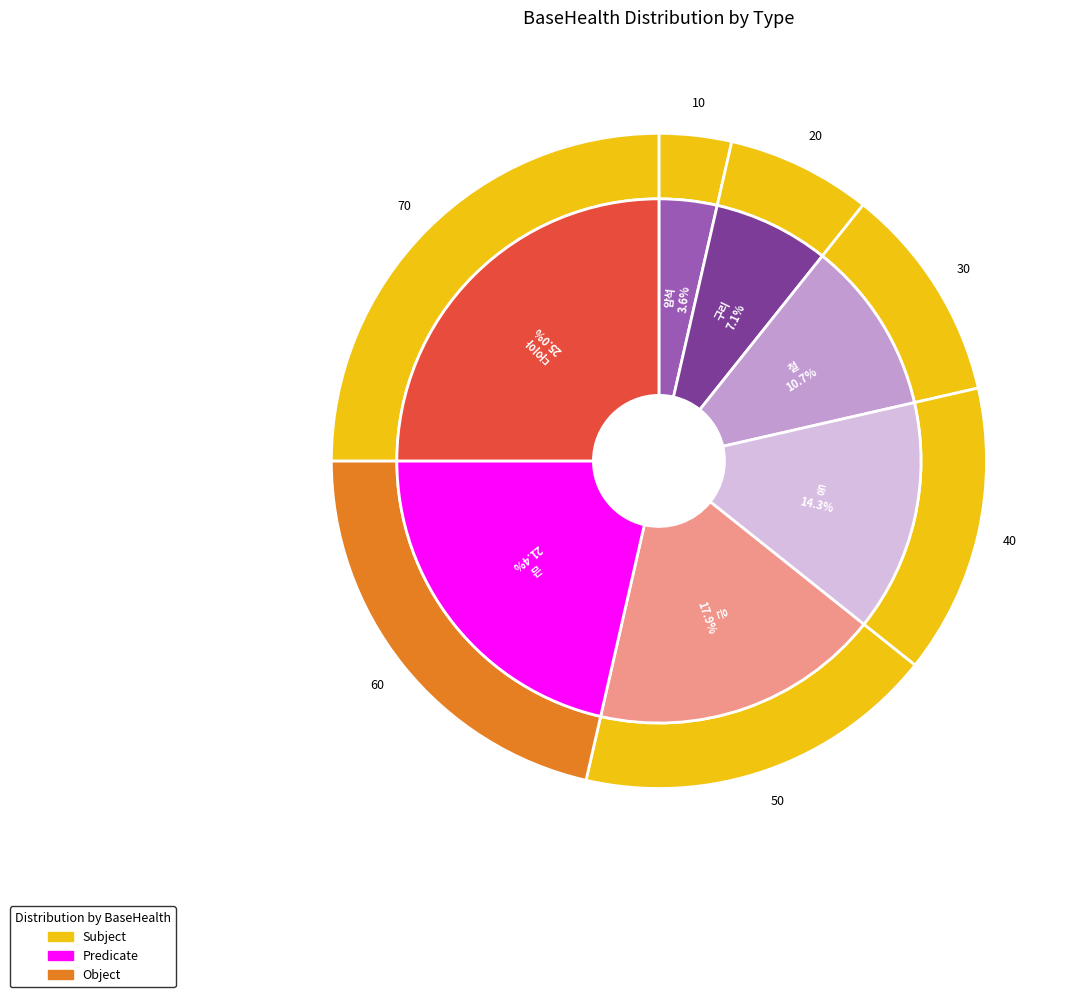

What is the change in value from 암석 to 철?

+20